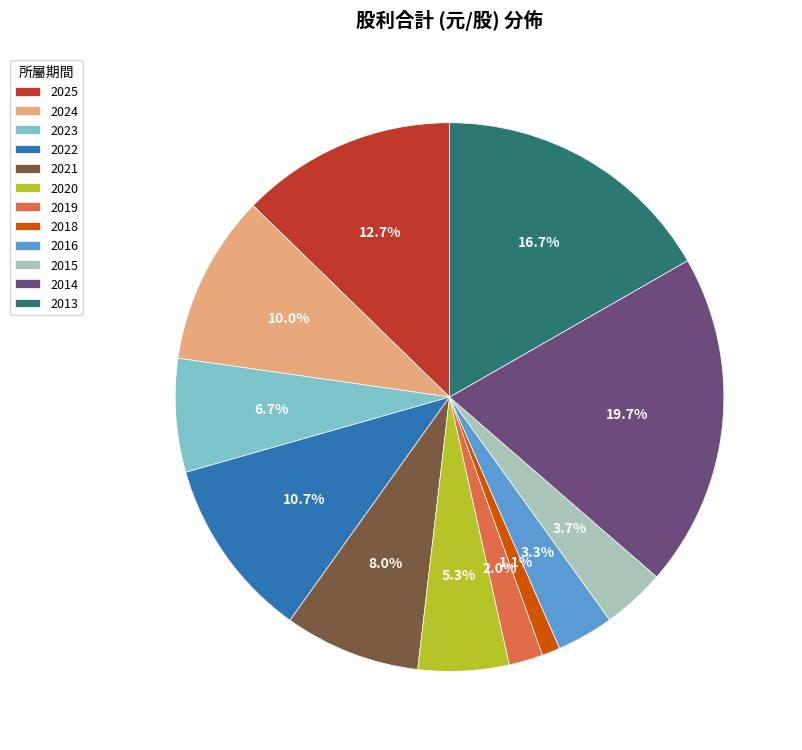

Approximately how many times larger is the value at 2020 compared to 2025?

0.4